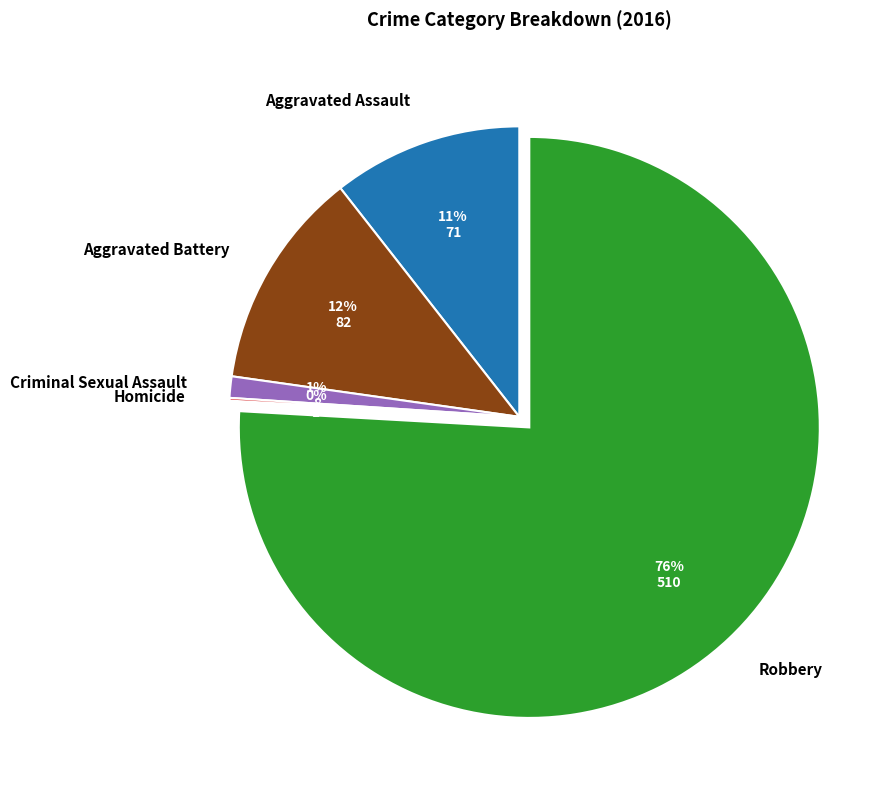

Does Aggravated Assault account for over 50% of the chart?

No